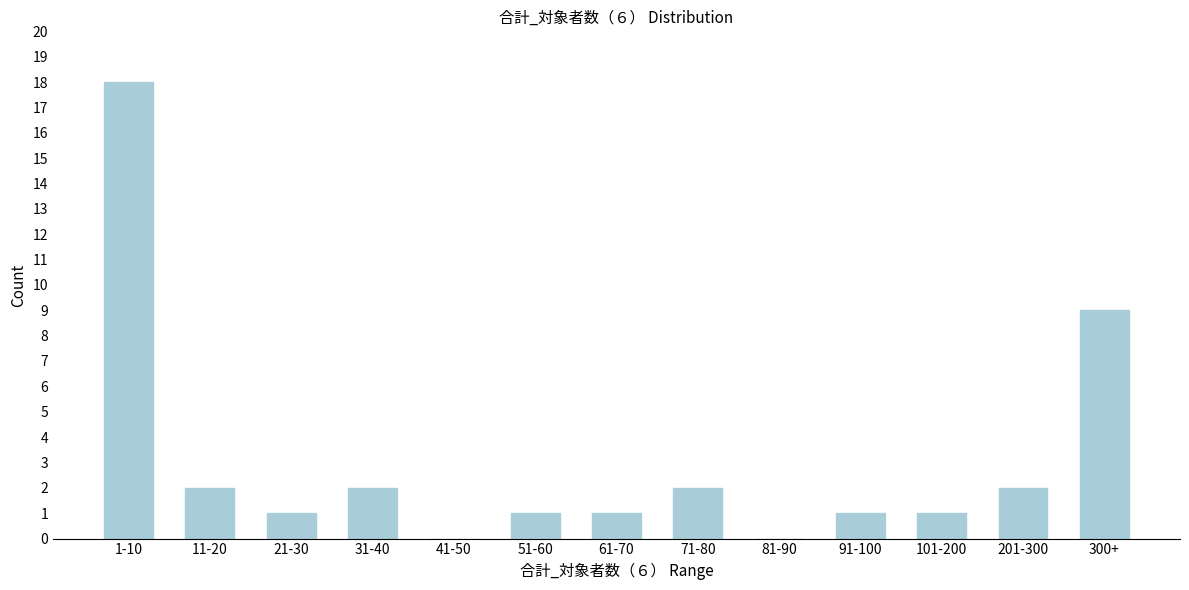

Reading left to right, transcribe all the data shown in this chart.

1-10=18	11-20=2	21-30=1	31-40=2	41-50=0	51-60=1	61-70=1	71-80=2	81-90=0	91-100=1	101-200=1	201-300=2	300+=9